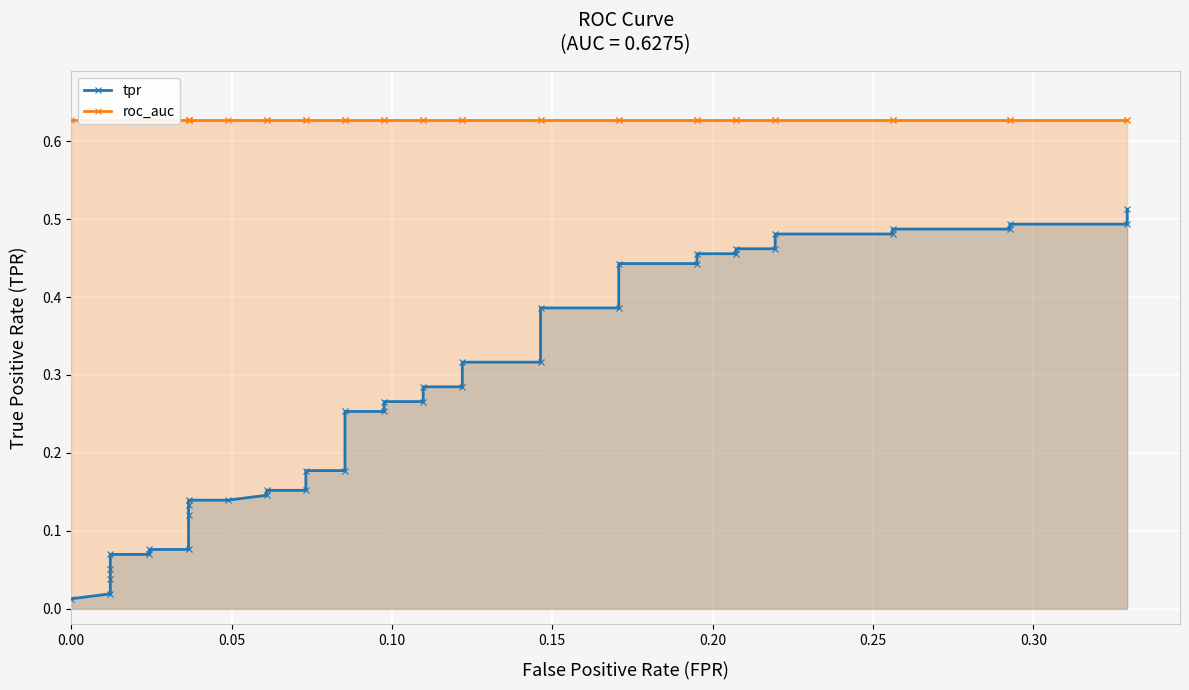

Does the chart display data point markers on the line(s)?

Yes